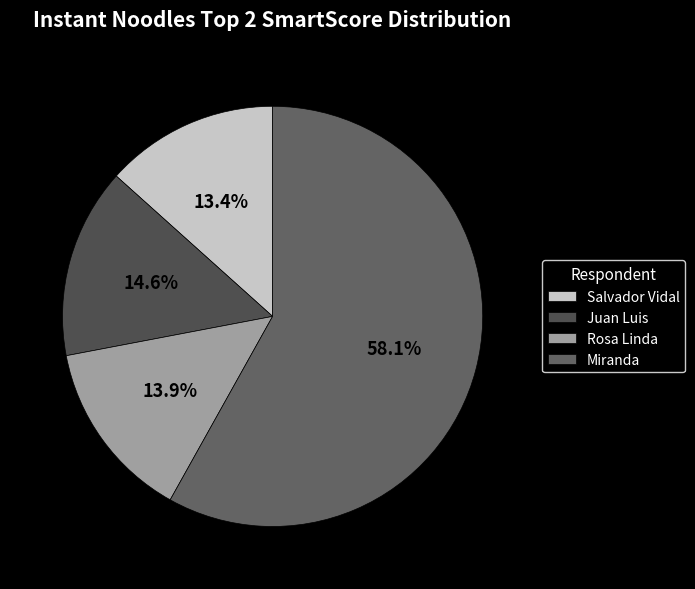

What is the total percentage of Rosa Linda and Juan Luis?

28.5%